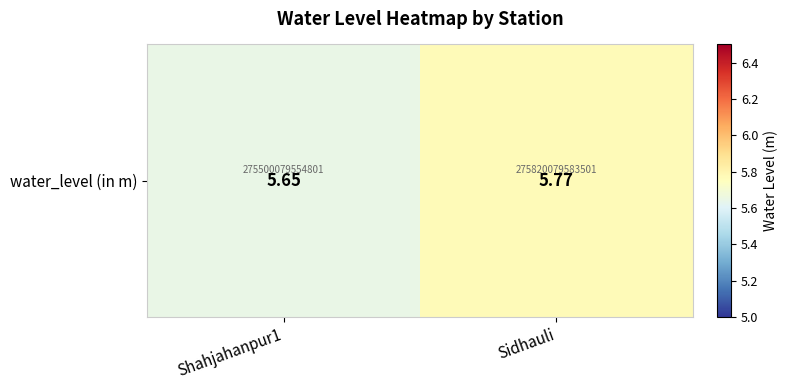

Reading left to right, what are all the values shown in this chart?

5.7	5.8